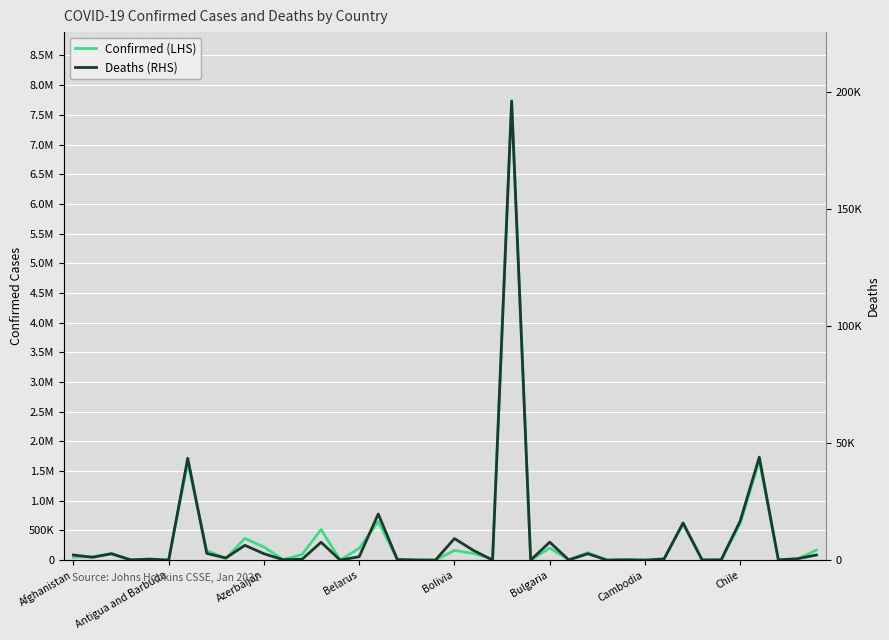

What is the total value across all series at 38?

18698